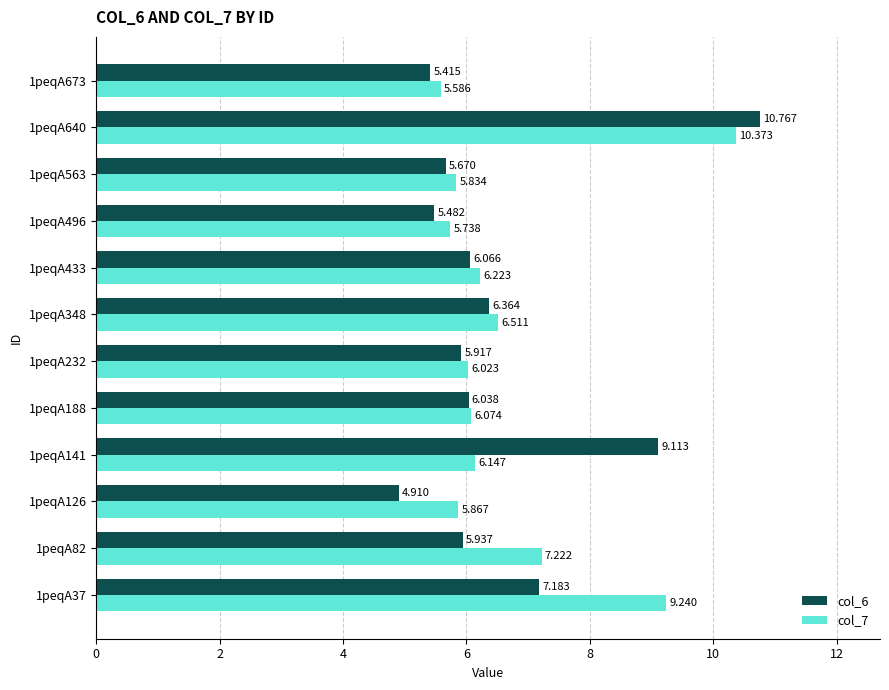

Is the value of col_7 at 1peqA82 greater than the value of col_6 at 1peqA673?

Yes